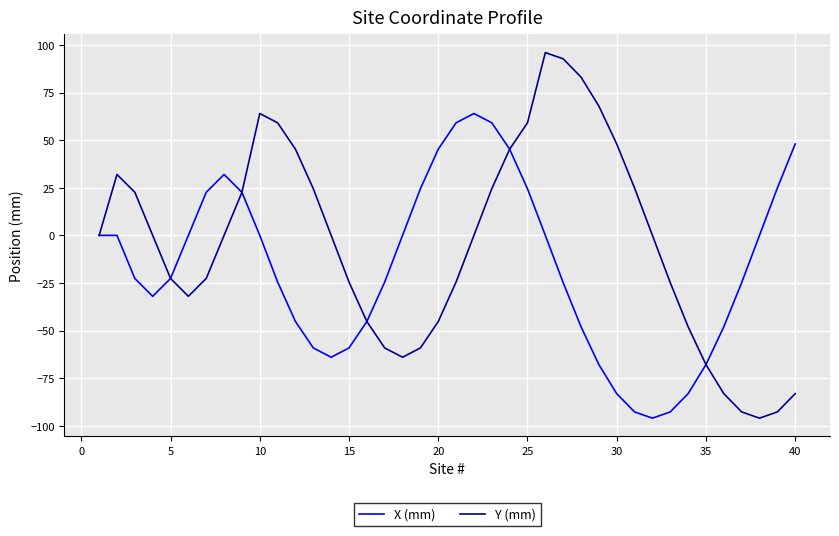

Which series has the largest total across all categories?

Y (mm)